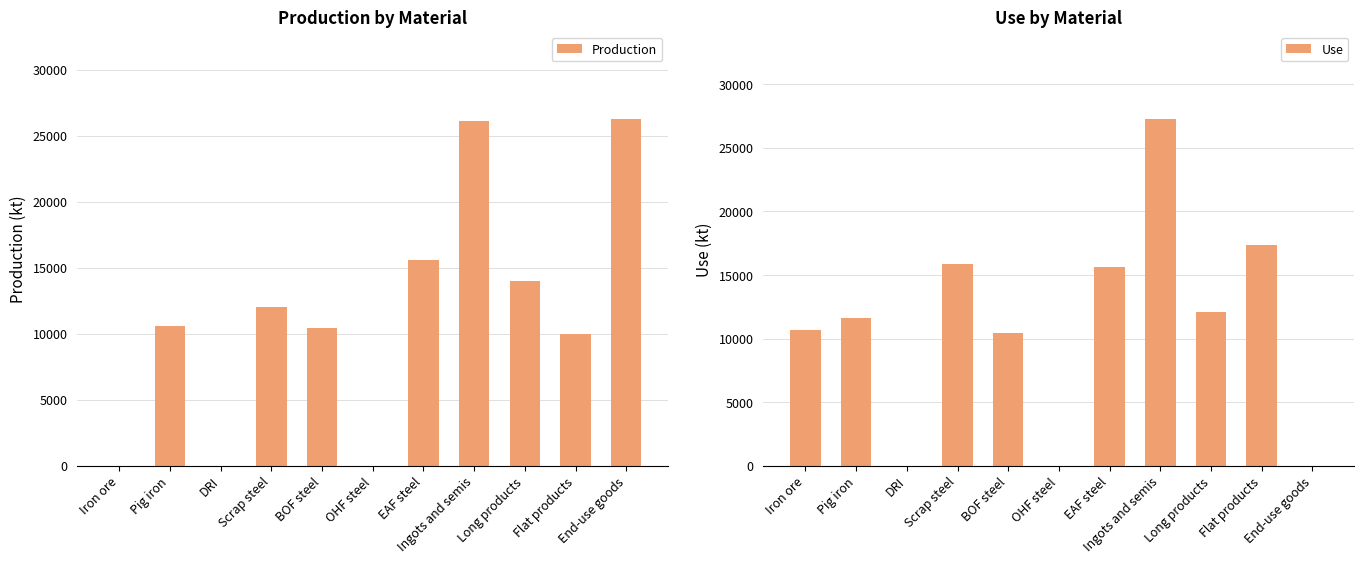

True or false: Use has a value of 27295.0 at Ingots and semis.

True